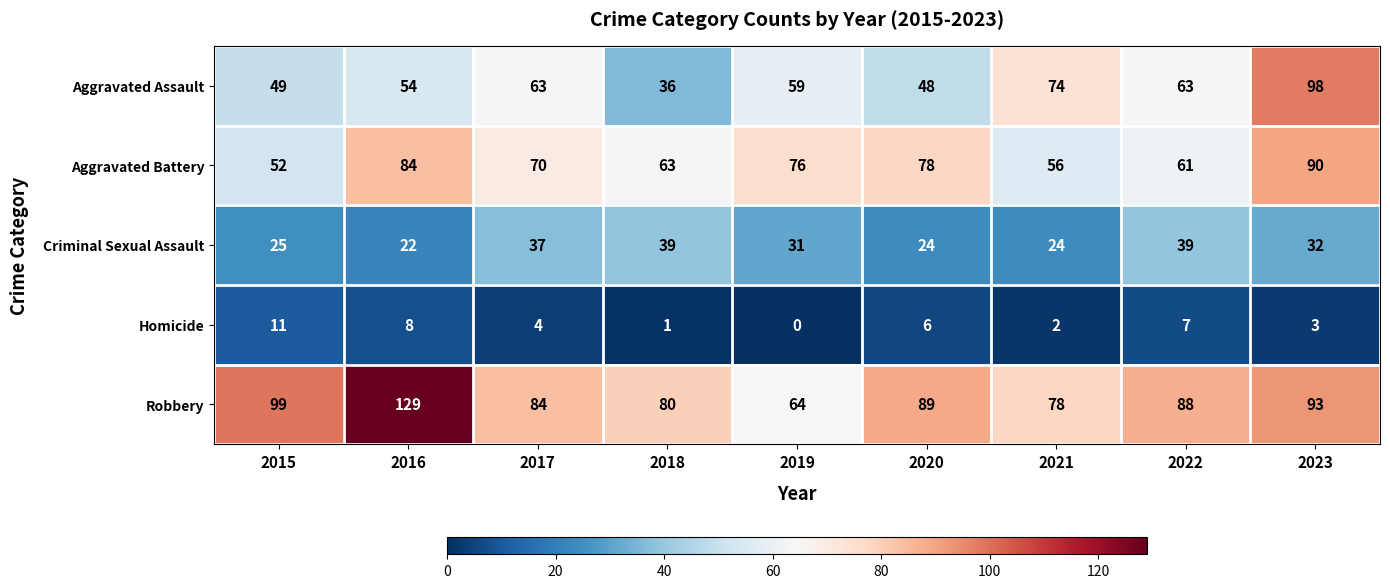

What is the greatest value displayed?

129